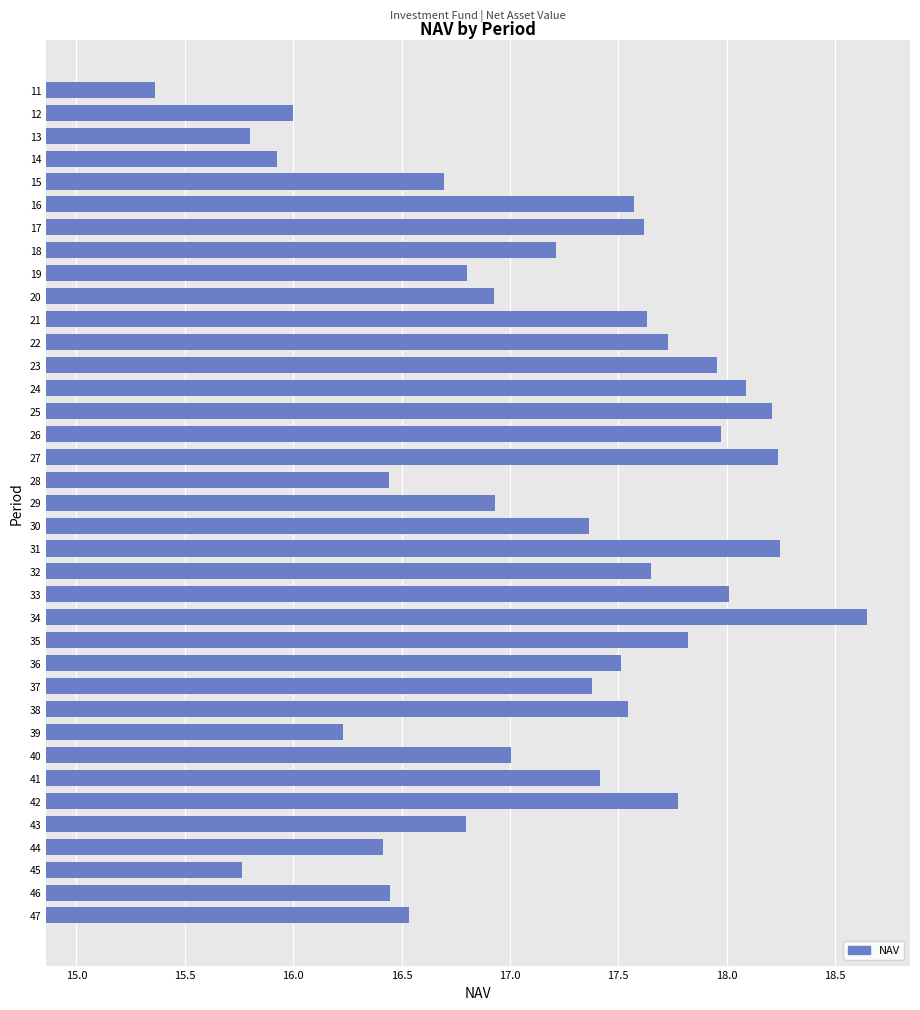

True or false: the data shows 6.5 at 45.

False